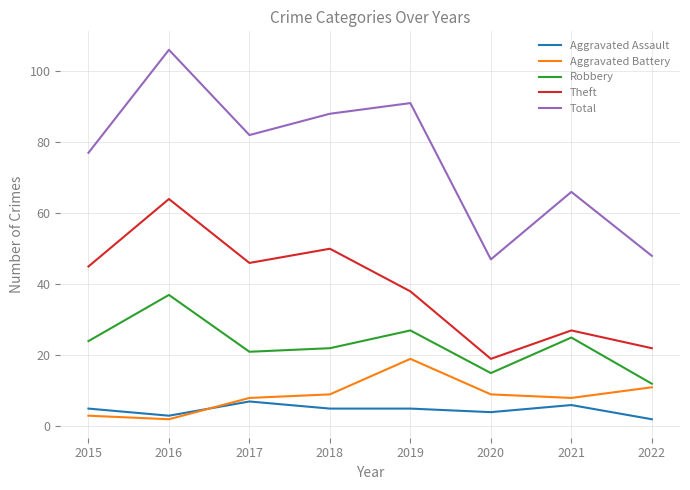

How many lines are shown in the chart?

5